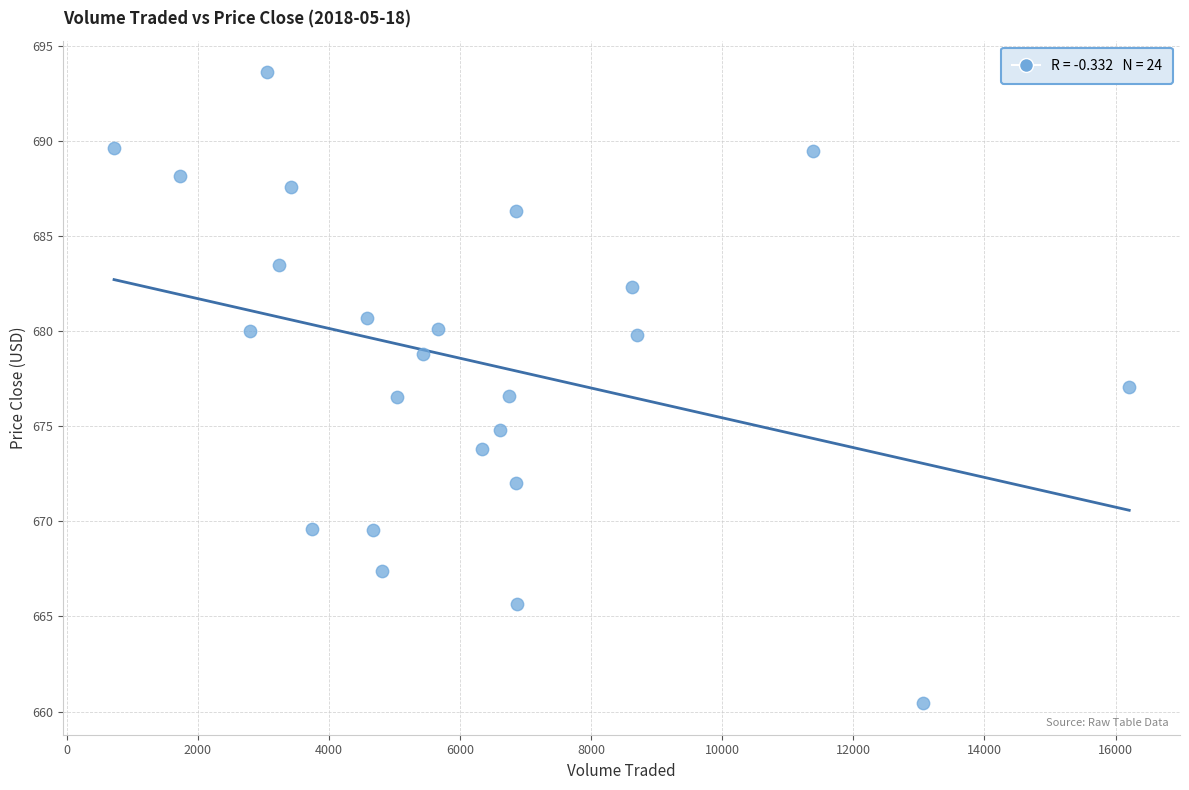

What is the range of X values (max minus min)?

15483.0